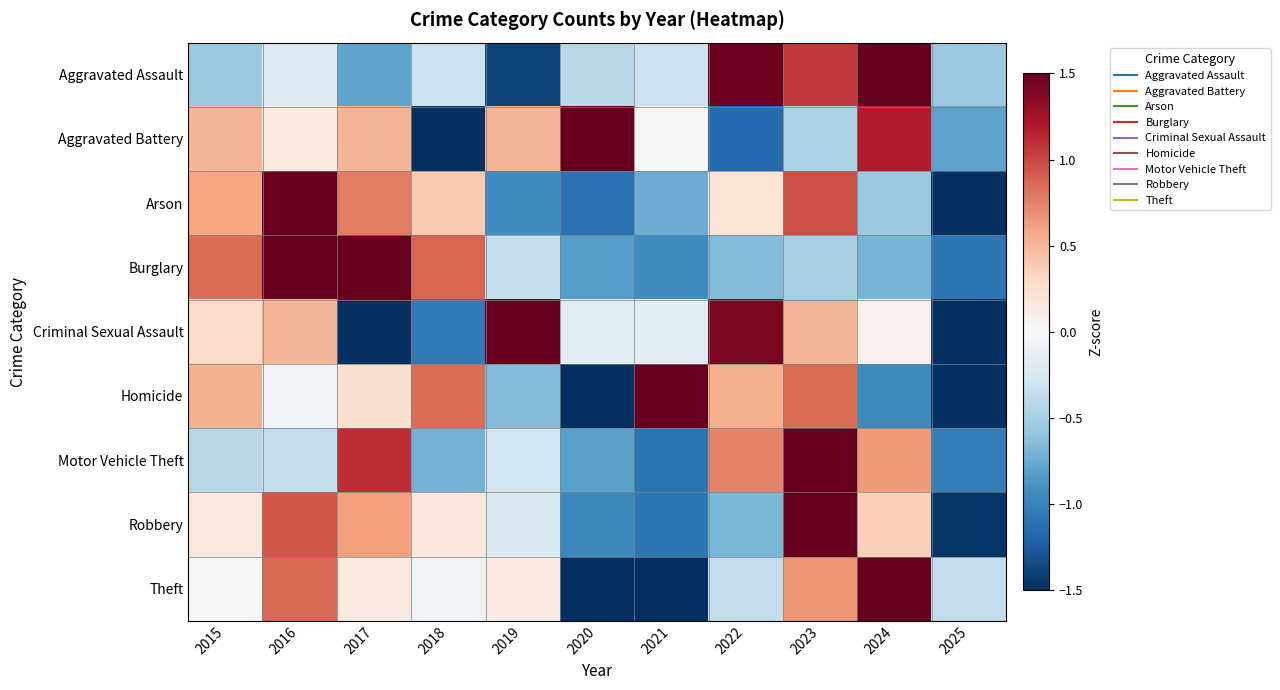

Between 2016 and 2020, which is larger?

2016